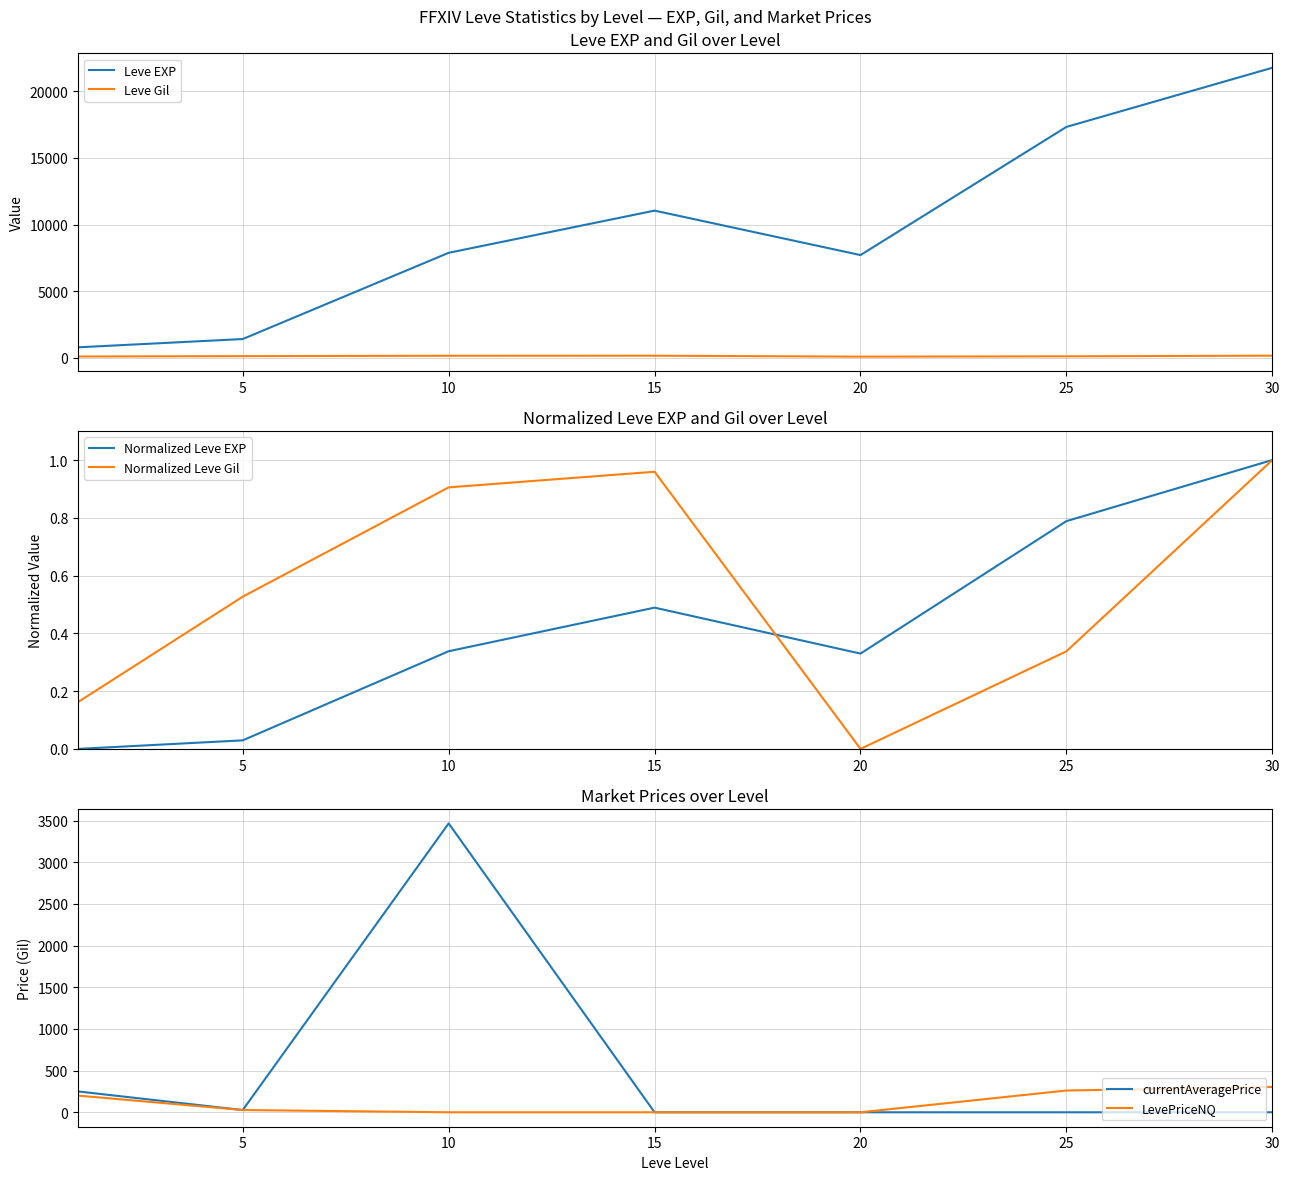

How many lines are shown in the chart?

6